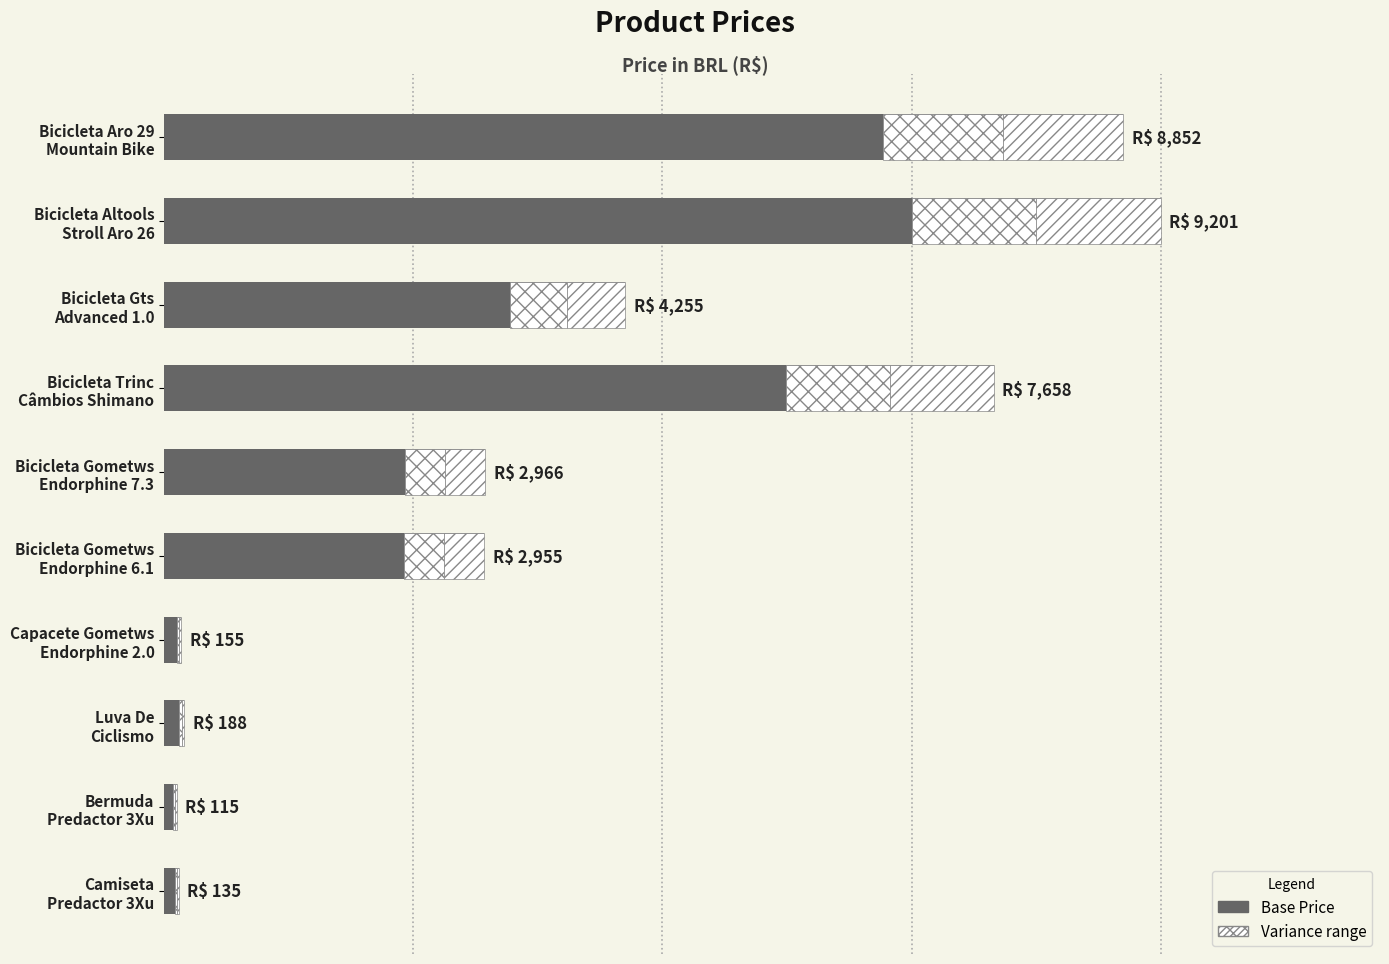

The chart shows a value of 4690 at Bicicleta Gometws Endorphine 6.1. True or false?

False